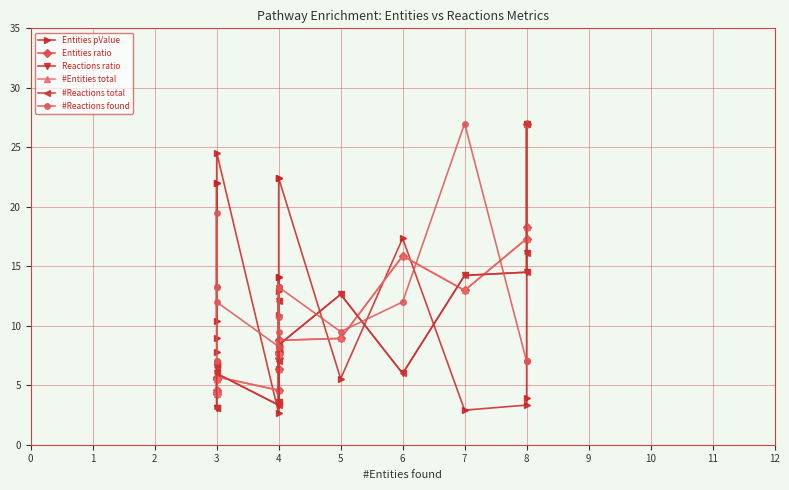

True or false: Entities ratio and Reactions ratio cross at least once.

True